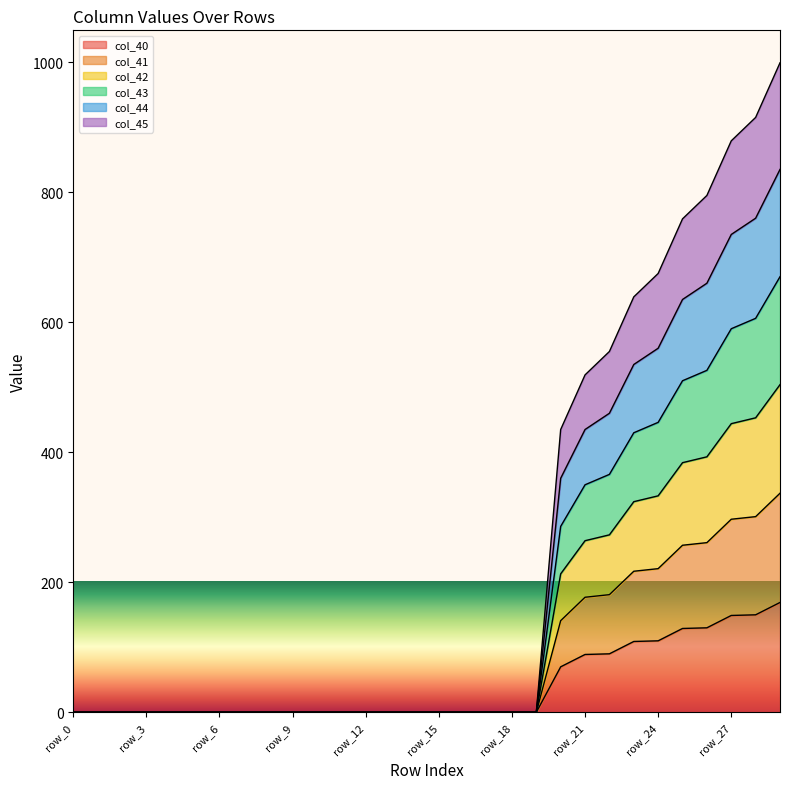

At how many categories does at least one series exceed 489?

9